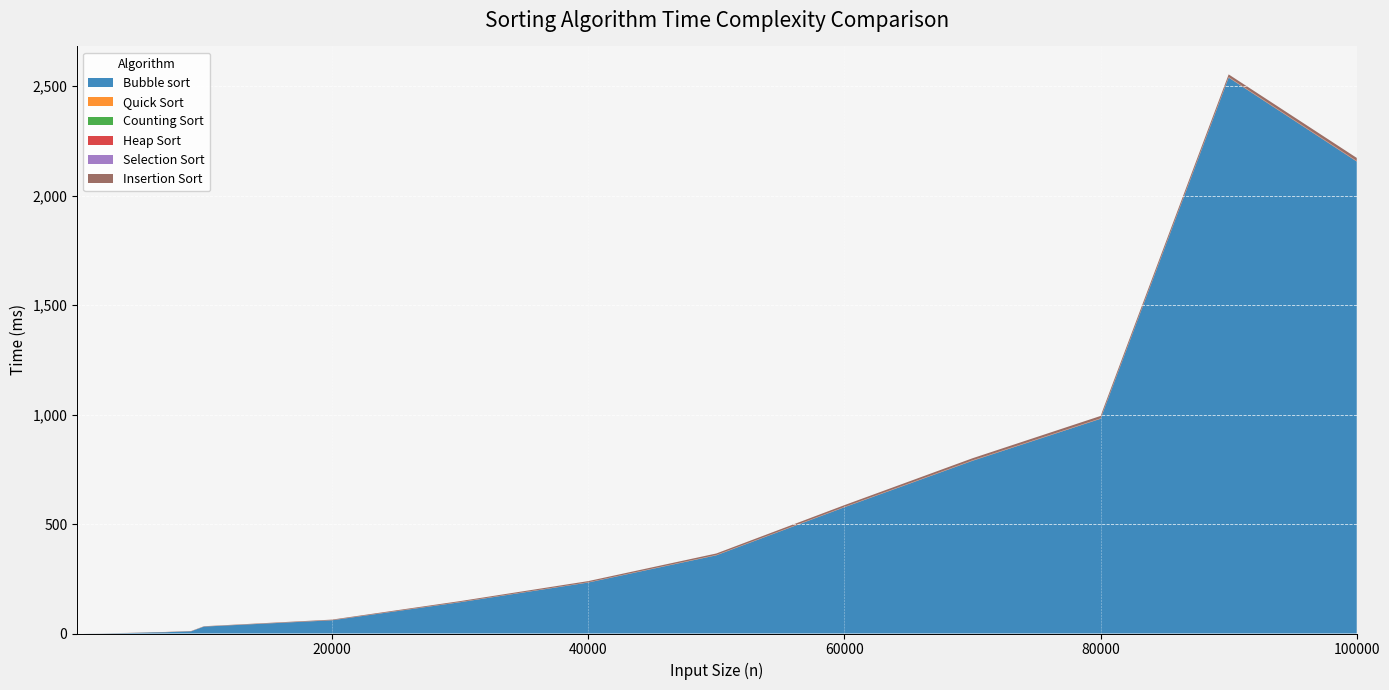

Reading right to left, what are all the values shown in this chart?

Bubble sort: 100000=2155.9	90000=2539.1	80000=980.9	70000=789.1	60000=576.7	50000=357.2	40000=232.9	30000=143.0	20000=60.4	10000=31.6	9000=10.0	8000=8.2	7000=5.9	6000=5.1	5000=3.4	4000=2.0	3000=1.3	2000=0.5	1000=0.3	500=0.0	100=0.0
Quick Sort: 100000=1.2	90000=1.2	80000=1.0	70000=1.0	60000=0.7	50000=0.8	40000=0.5	30000=0.6	20000=0.2	10000=0.2	9000=0.1	8000=0.2	7000=0.2	6000=0.2	5000=0.1	4000=0.1	3000=0.2	2000=0.1	1000=0.0	500=0.0	100=0.0
Counting Sort: 100000=0.1	90000=0.1	80000=0.1	70000=0.0	60000=0.0	50000=0.0	40000=0.0	30000=0.0	20000=0.0	10000=0.0	9000=0.0	8000=0.0	7000=0.0	6000=0.0	5000=0.0	4000=0.0	3000=0.0	2000=0.0	1000=0.0	500=0.0	100=0.0
Heap Sort: 100000=1.2	90000=1.0	80000=0.8	70000=0.7	60000=0.6	50000=0.5	40000=0.4	30000=0.3	20000=0.2	10000=0.1	9000=0.1	8000=0.1	7000=0.1	6000=0.0	5000=0.0	4000=0.0	3000=0.0	2000=0.0	1000=0.0	500=0.0	100=0.0
Selection Sort: 100000=0.1	90000=0.1	80000=0.1	70000=0.0	60000=0.1	50000=0.0	40000=0.0	30000=0.0	20000=0.0	10000=0.0	9000=0.0	8000=0.0	7000=0.0	6000=0.0	5000=0.1	4000=0.0	3000=0.0	2000=0.0	1000=0.0	500=0.0	100=0.0
Insertion Sort: 100000=13.8	90000=12.2	80000=10.8	70000=9.6	60000=8.1	50000=6.9	40000=5.5	30000=4.1	20000=2.6	10000=1.3	9000=1.2	8000=1.0	7000=1.0	6000=0.8	5000=0.7	4000=0.6	3000=0.4	2000=0.3	1000=0.1	500=0.1	100=0.0